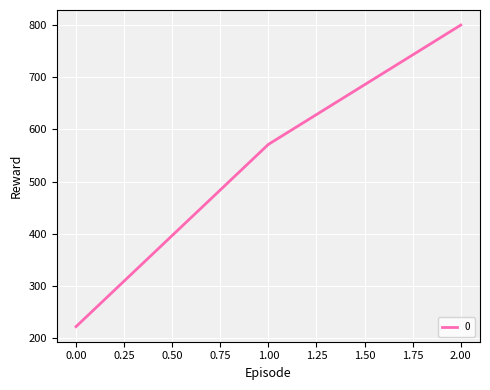

Reading left to right, list all the values displayed in this chart.

222.2	571.4	800.0